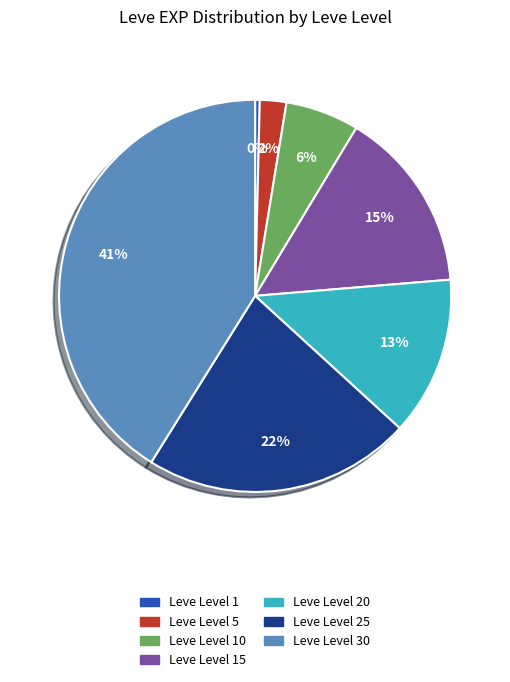

How many segments does this pie chart have?

7